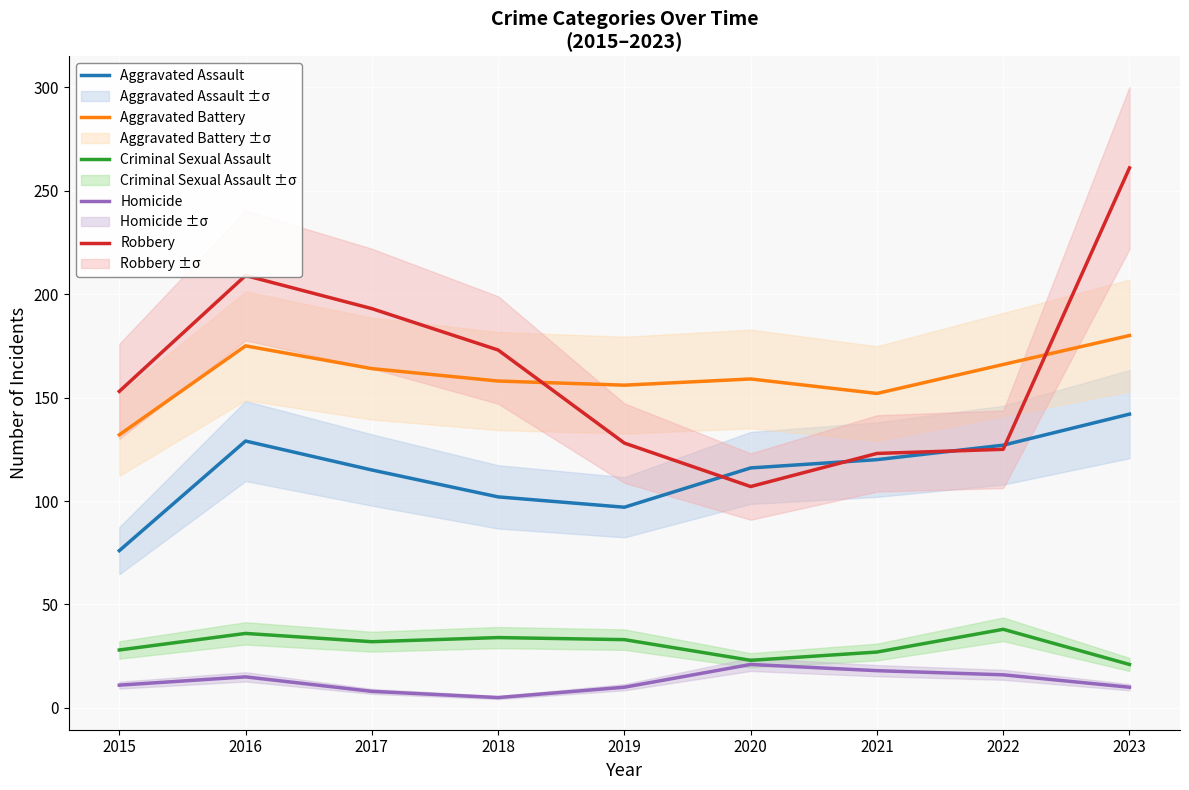

At 2021, list the series in order from smallest to largest.

Homicide, Criminal Sexual Assault, Aggravated Assault, Robbery, Aggravated Battery